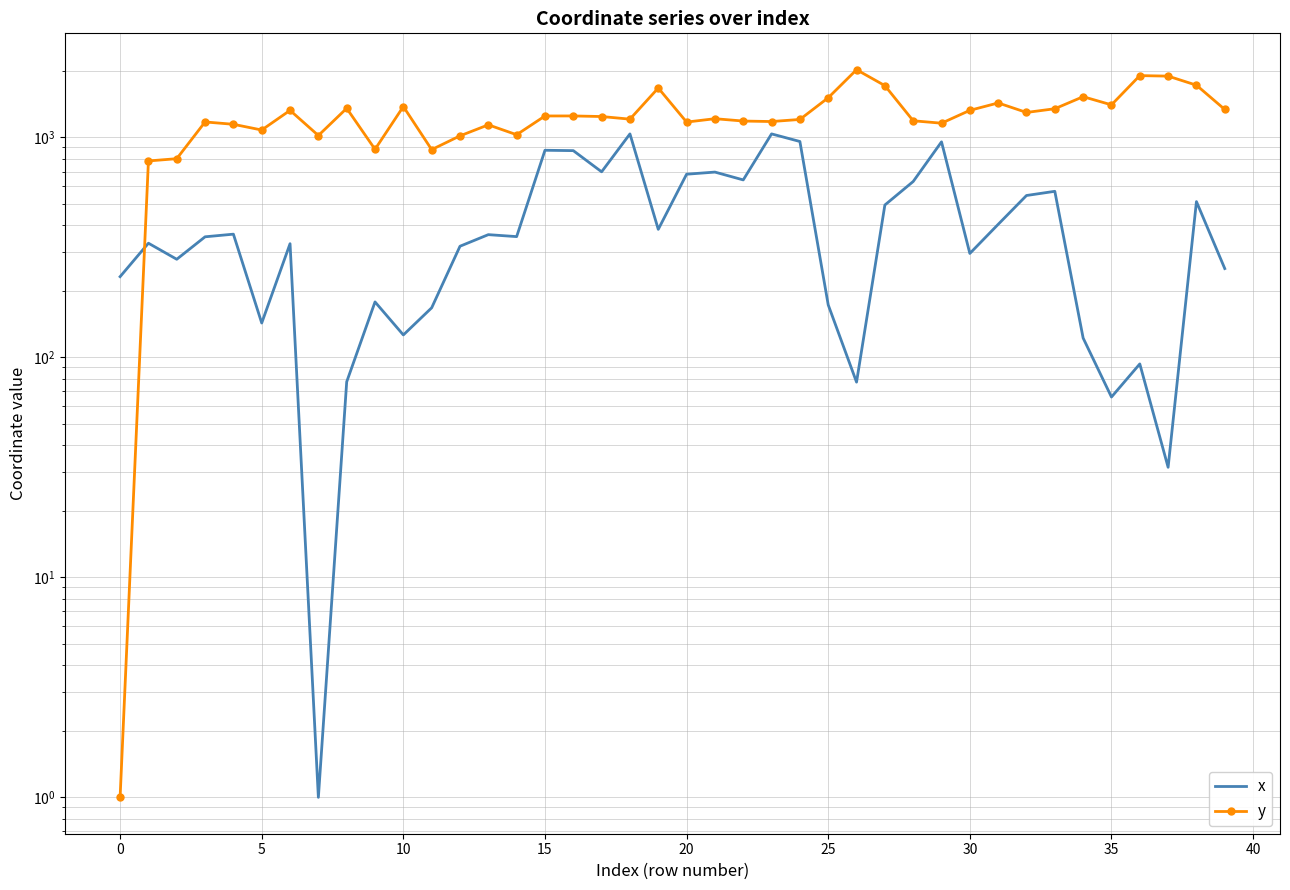

Rank the series by their average value, from lowest to highest.

x, y